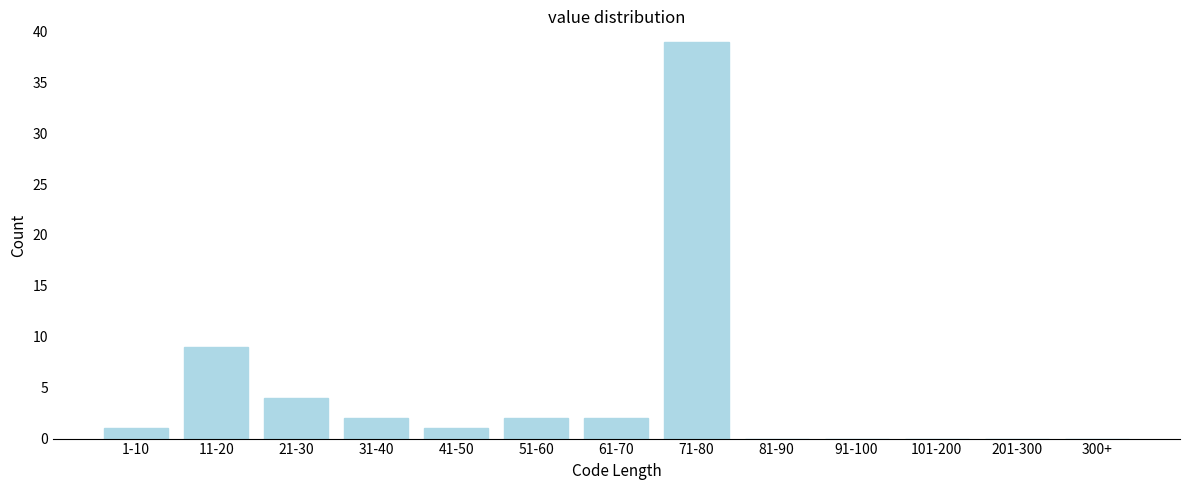

Reading left to right, extract all data points from this chart.

1-10=1	11-20=9	21-30=4	31-40=2	41-50=1	51-60=2	61-70=2	71-80=39	81-90=0	91-100=0	101-200=0	201-300=0	300+=0